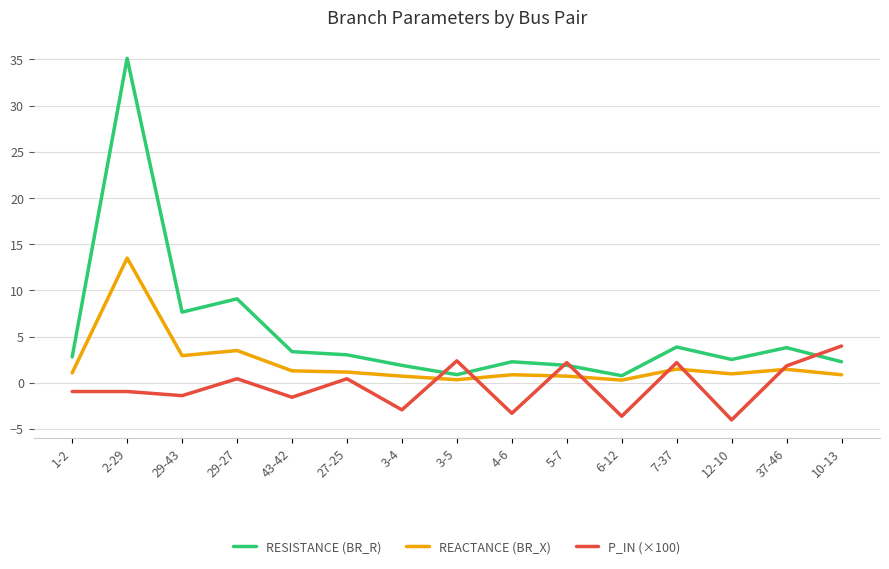

At which label does RESISTANCE (BR_R) reach its peak?

2-29